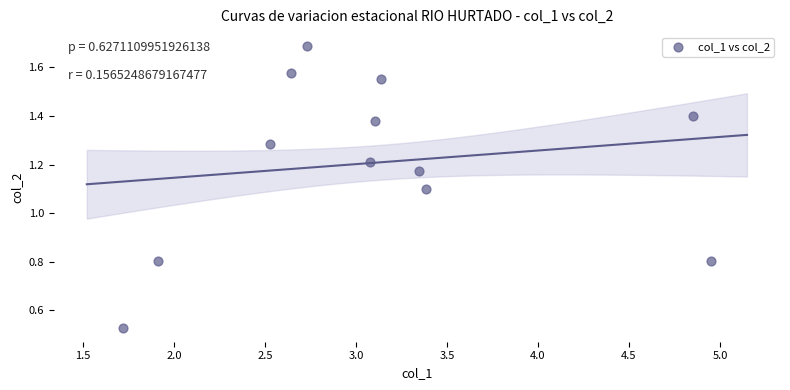

What is the average X value?

3.1